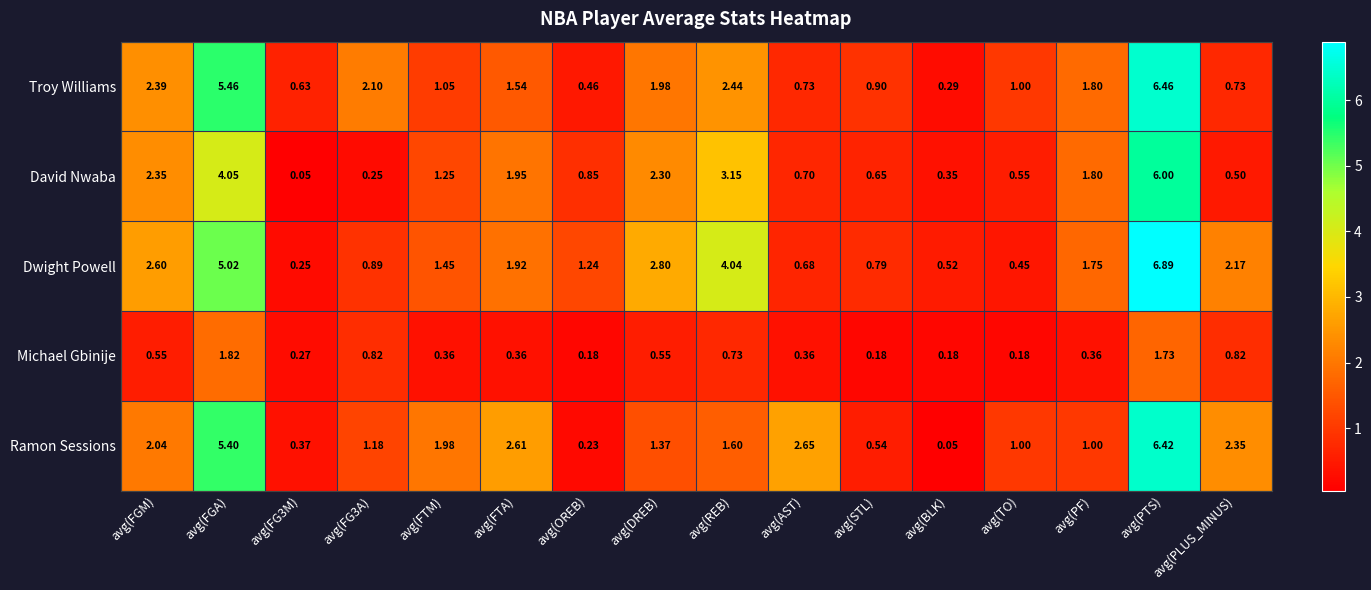

Between avg(FG3M) and avg(TO), which series saw the biggest shift?

Ramon Sessions